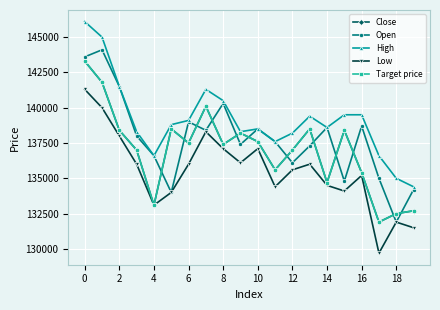

At how many categories does at least one series exceed 133867?

20